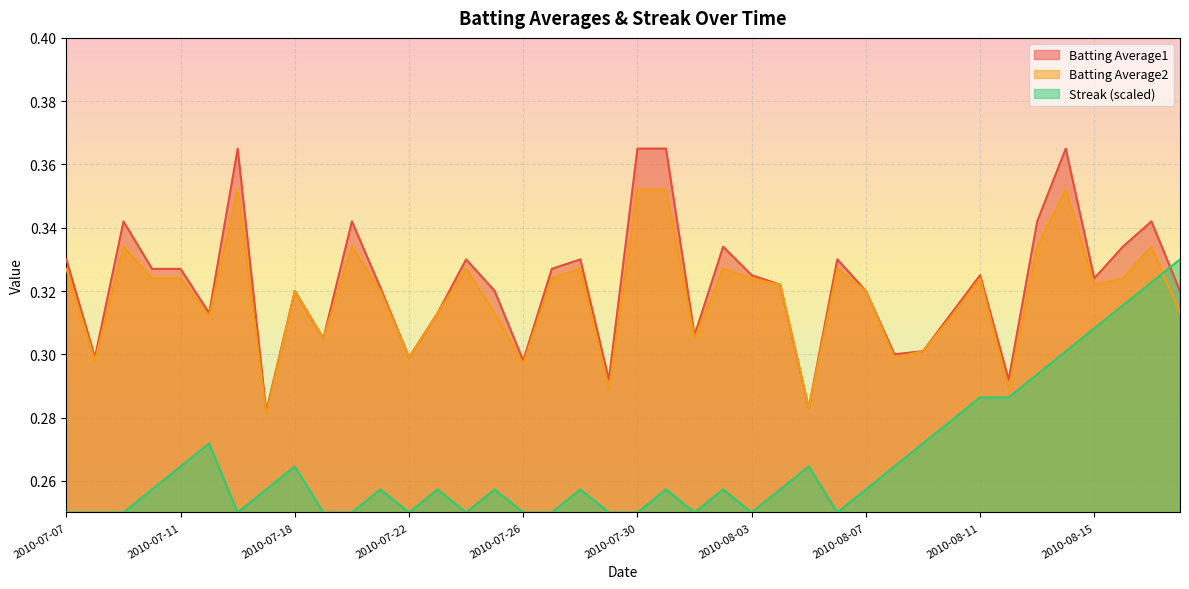

What position from the right is 2010-07-18?

32